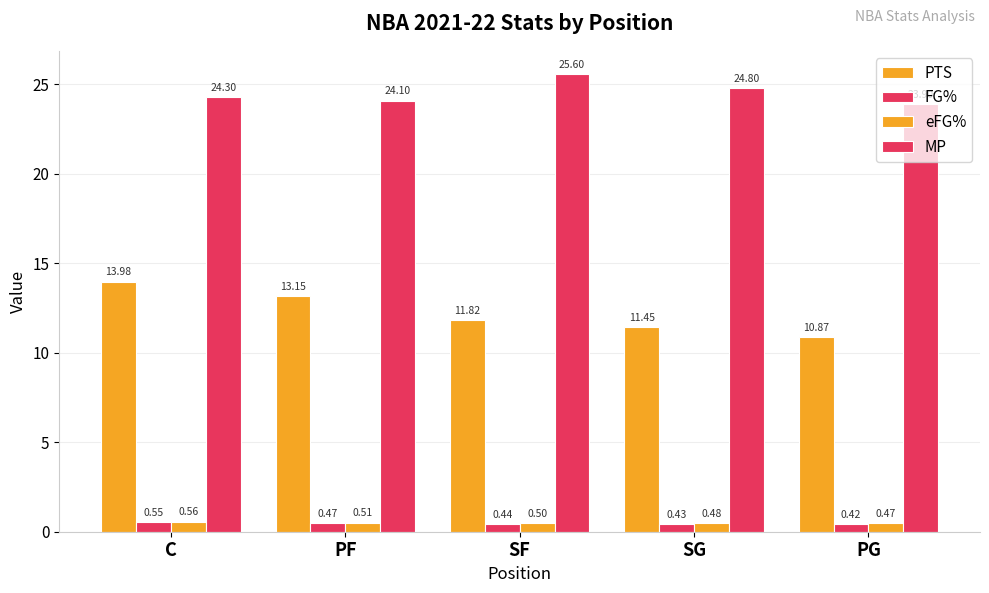

What is the spread (max minus min) of values at SF?

25.2